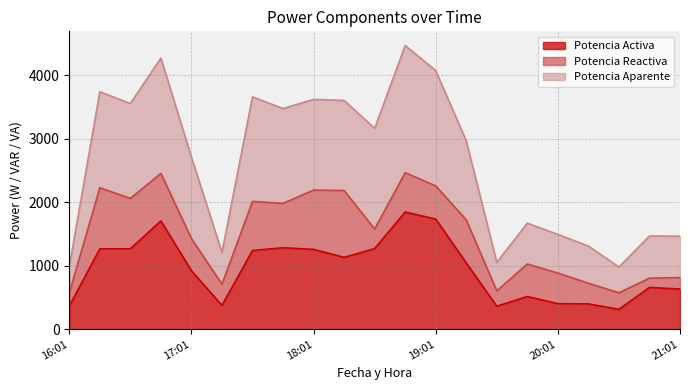

What is the lowest value of the Potencia Activa series?

312.7